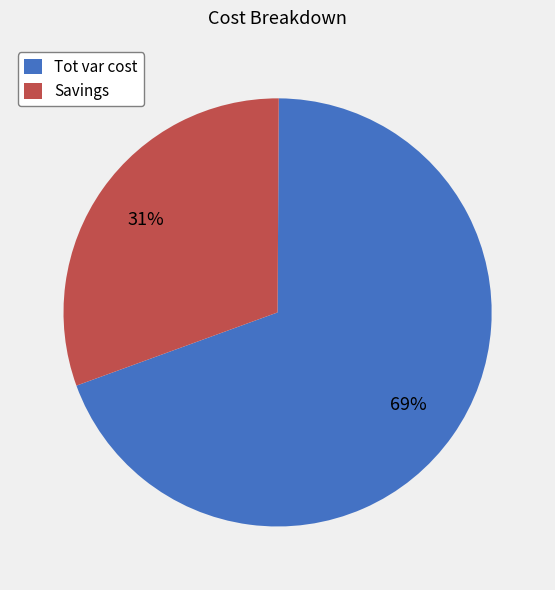

Between Tot var cost and Savings, which is larger?

Tot var cost